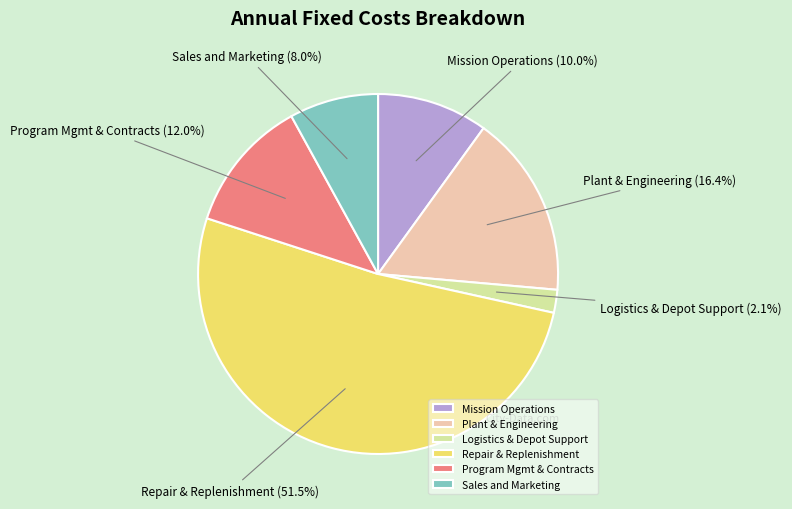

To the nearest percent, what portion does Sales and Marketing represent?

8%